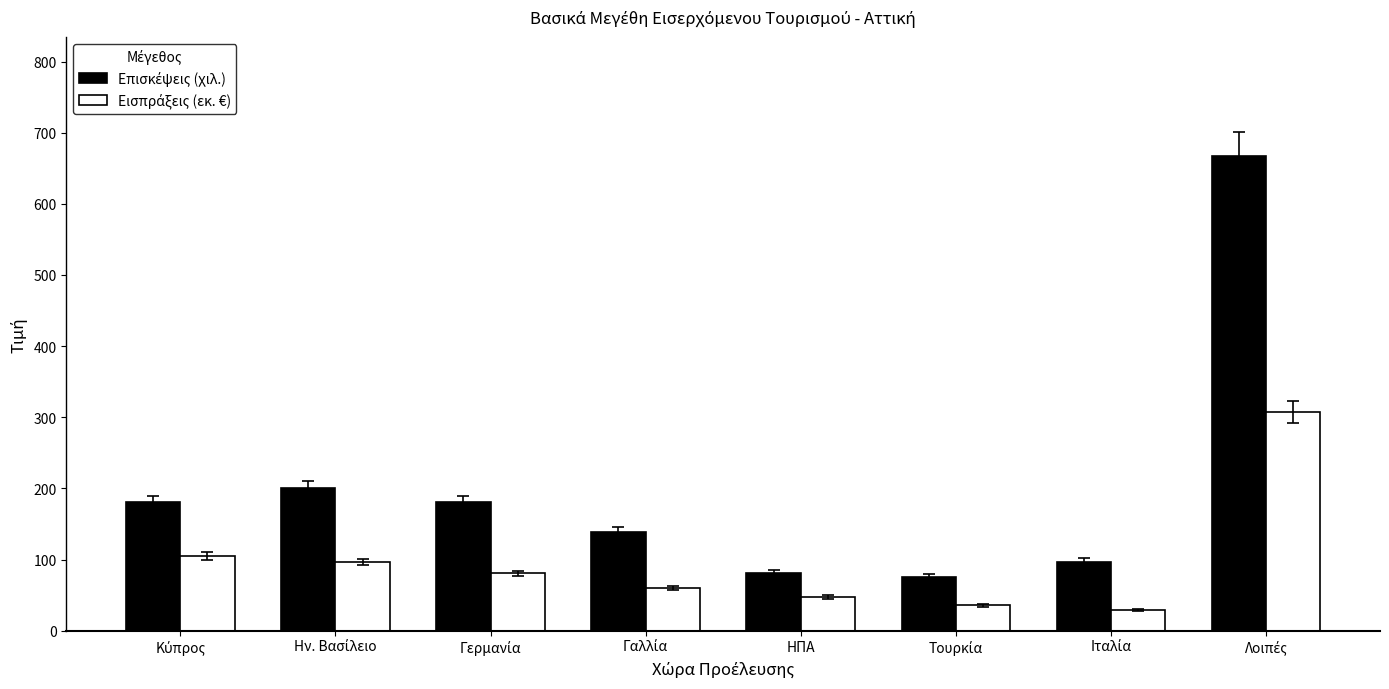

Count the number of data series in this chart.

2